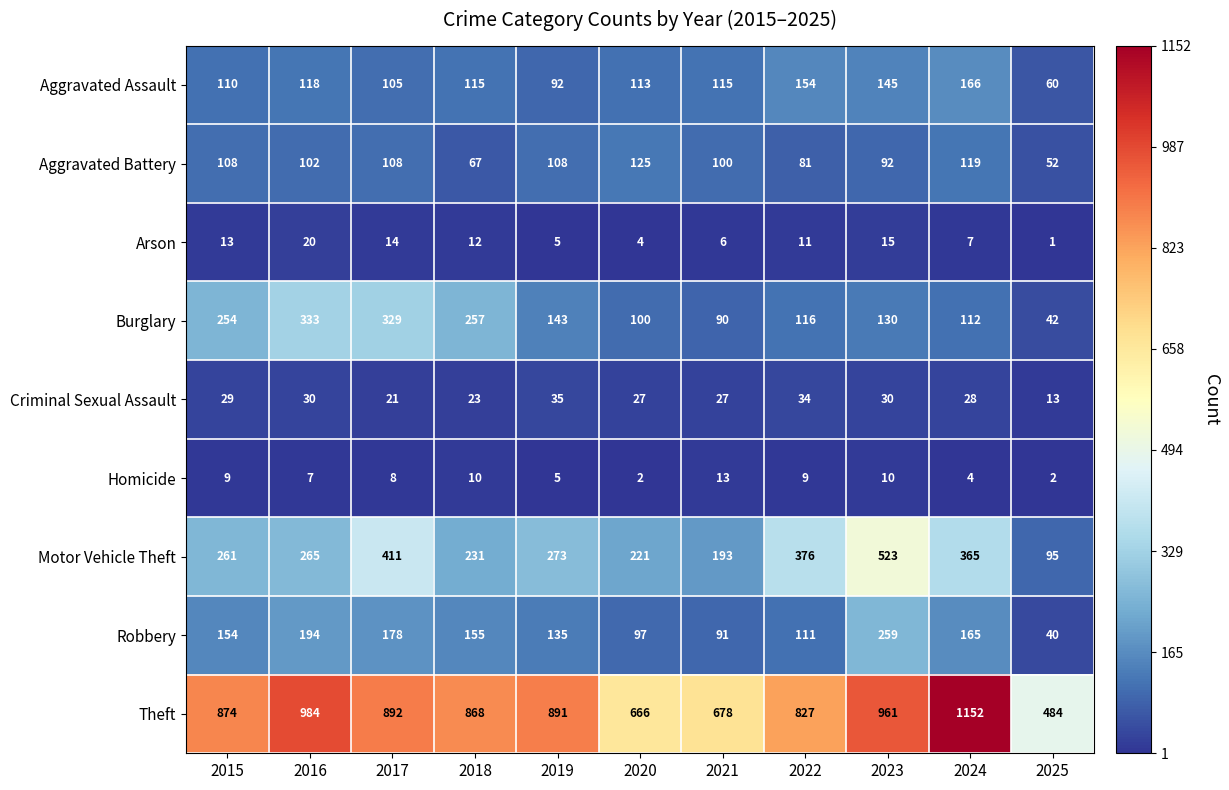

At which label does Homicide first exceed 8?

2015